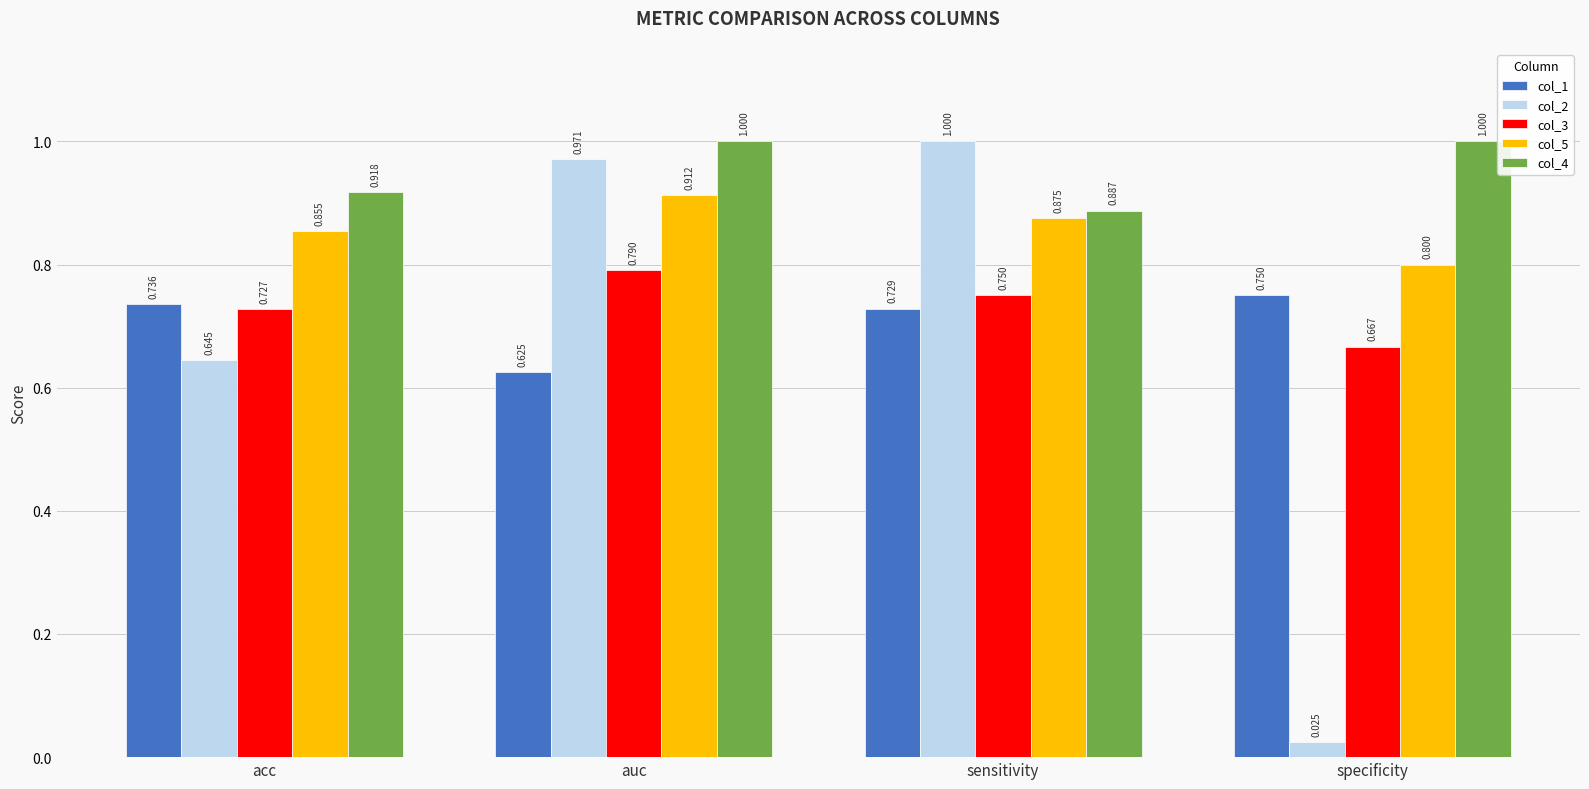

Rank the categories by col_3 value from lowest to highest.

specificity, acc, sensitivity, auc